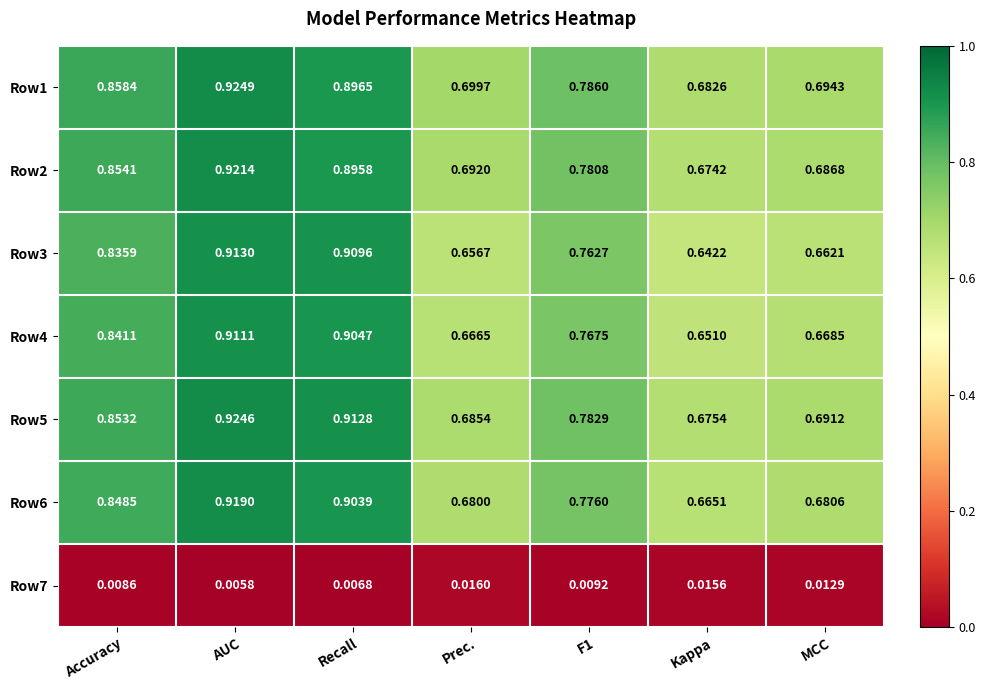

Which category has the highest value across all series?

AUC